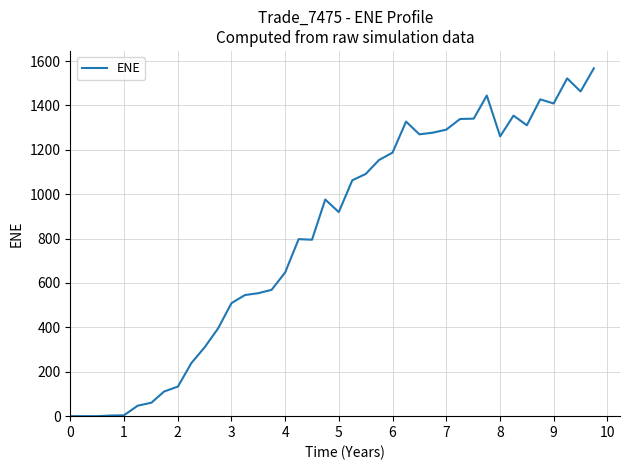

What is the sum of all values?

32713.0